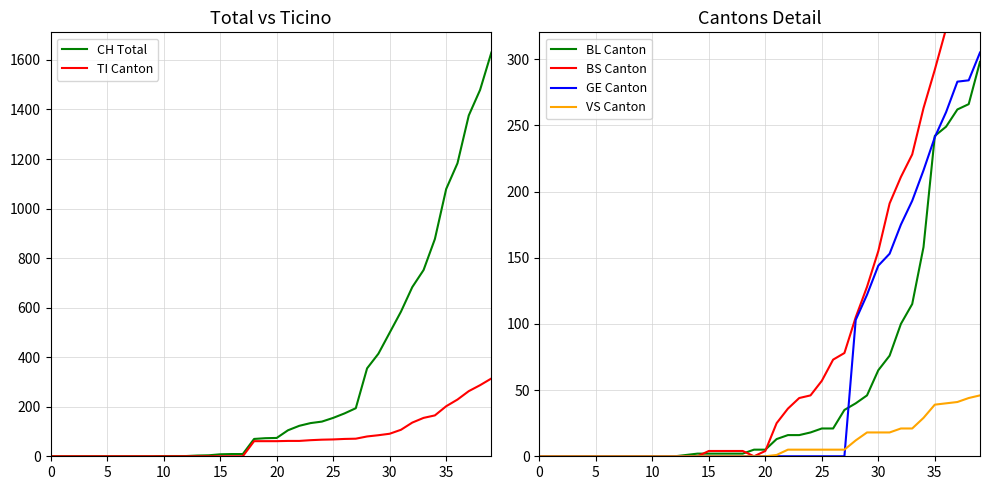

What is the sum of all BS Canton values?

3456